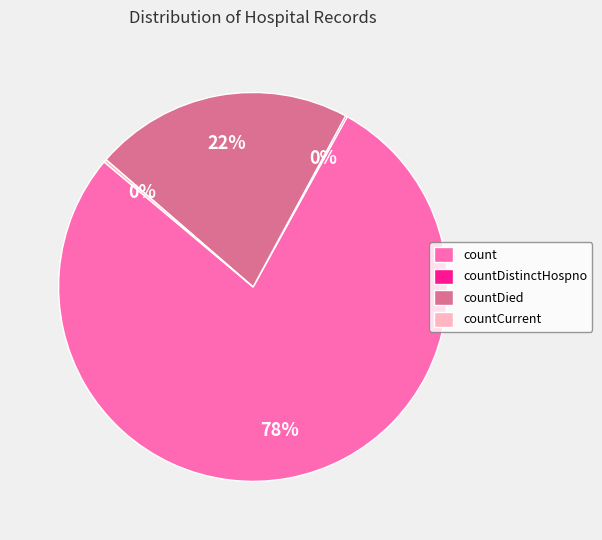

Which slice is the largest?

count